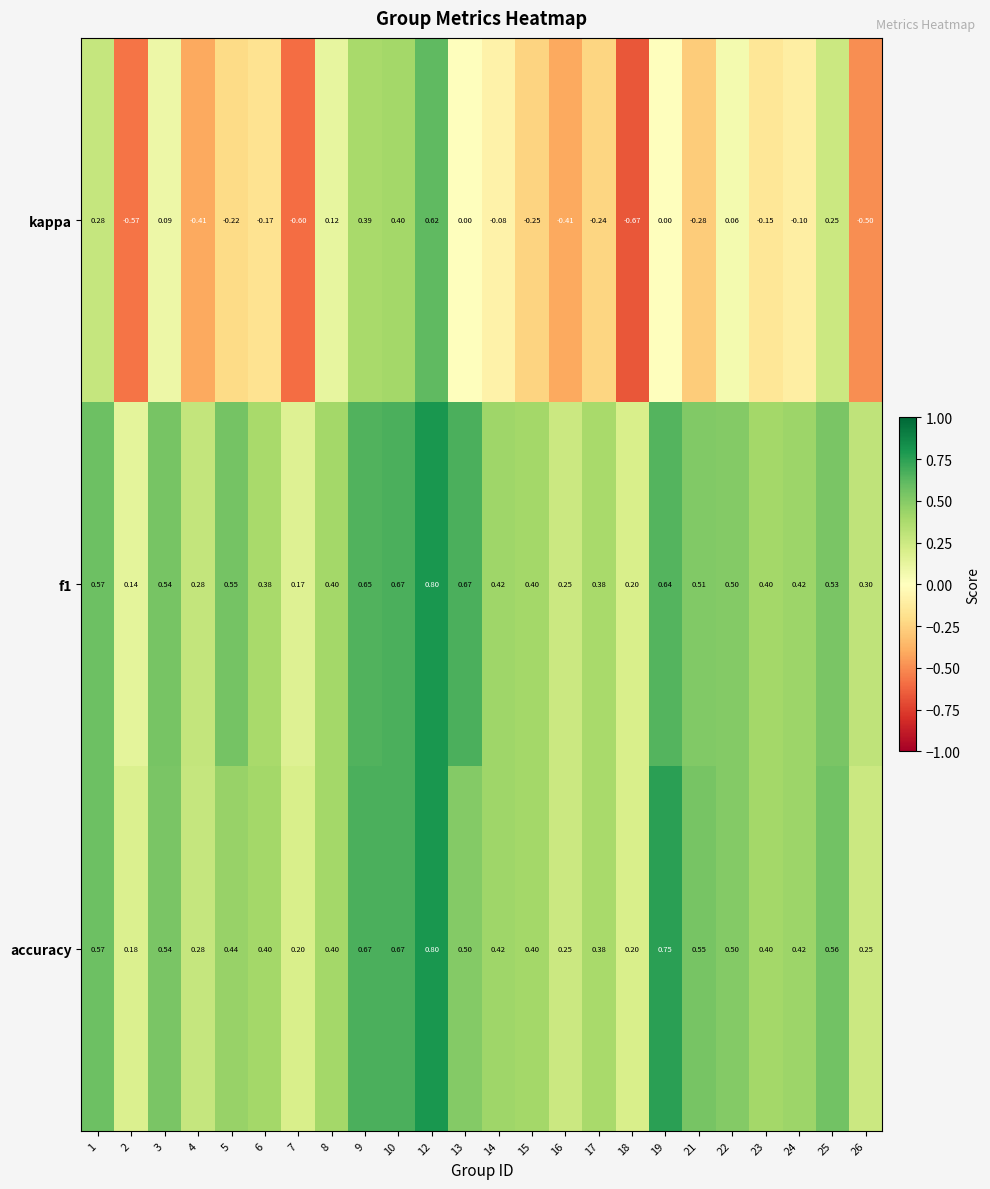

Which series has the largest range (max minus min)?

kappa